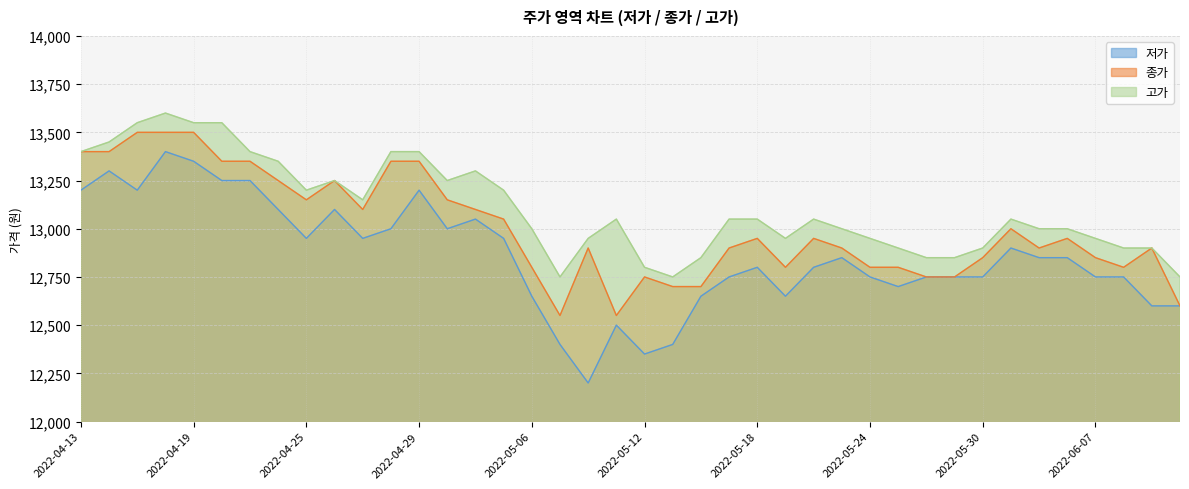

List the series in order of their peak value, highest first.

고가, 종가, 저가